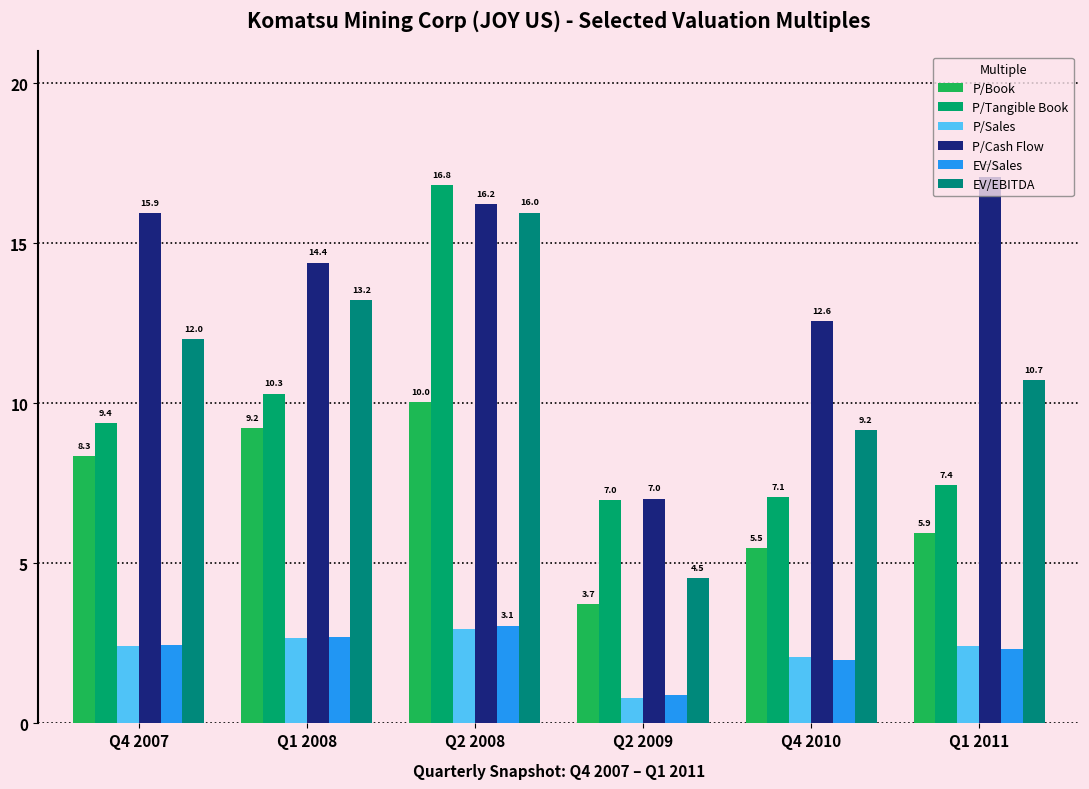

What position from the left is Q2 2008?

3